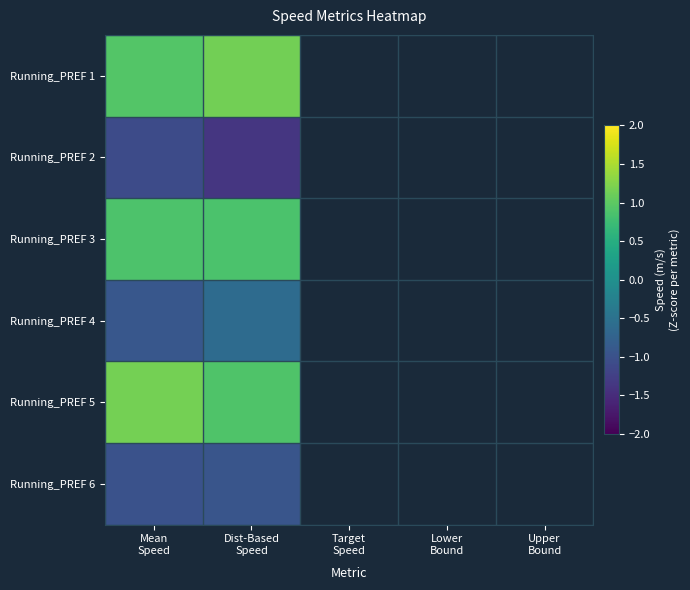

True or false: Running_PREF 1 has a value of 2.0 at Dist-Based Speed.

False